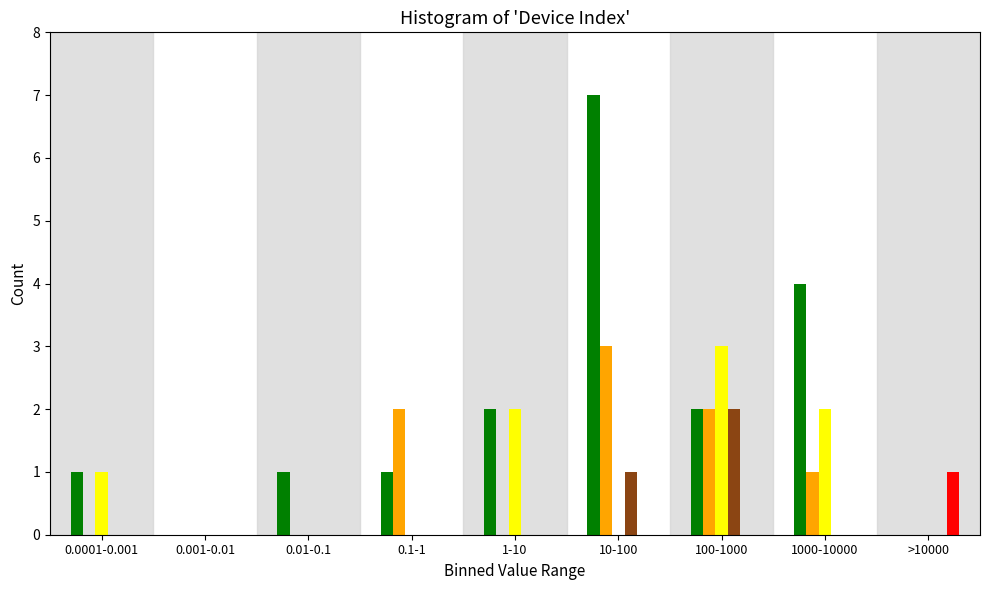

What is the total value across all series at 100-1000?

9